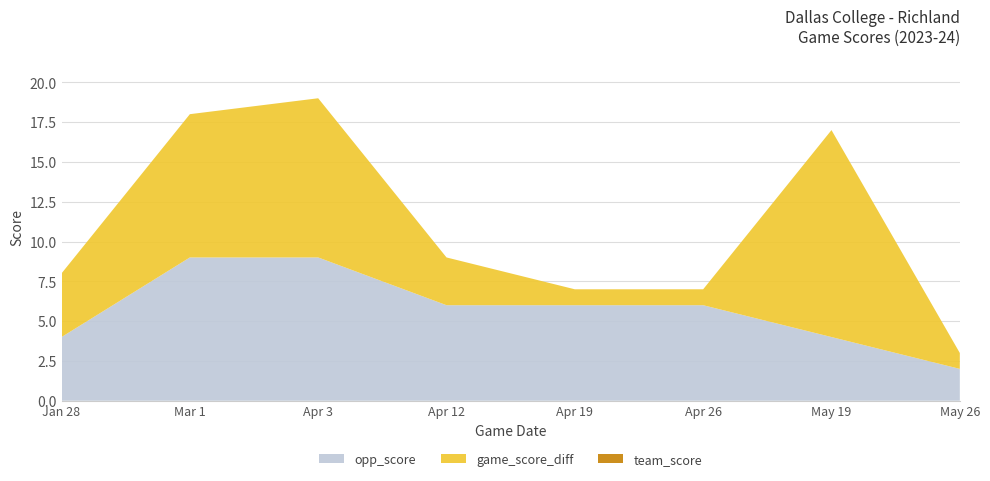

Reading right to left, list all the values displayed in this chart.

team_score: May 26=3	May 19=17	Apr 26=7	Apr 19=7	Apr 12=9	Apr 3=19	Mar 1=18	Jan 28=8
game_score_diff: May 26=1	May 19=13	Apr 26=1	Apr 19=1	Apr 12=3	Apr 3=10	Mar 1=9	Jan 28=4
opp_score: May 26=2	May 19=4	Apr 26=6	Apr 19=6	Apr 12=6	Apr 3=9	Mar 1=9	Jan 28=4